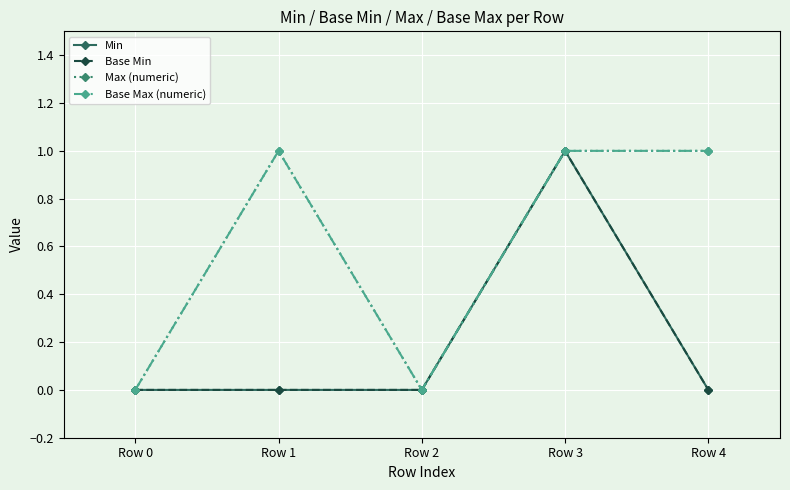

At which category is the sum across all series the highest?

Row 3